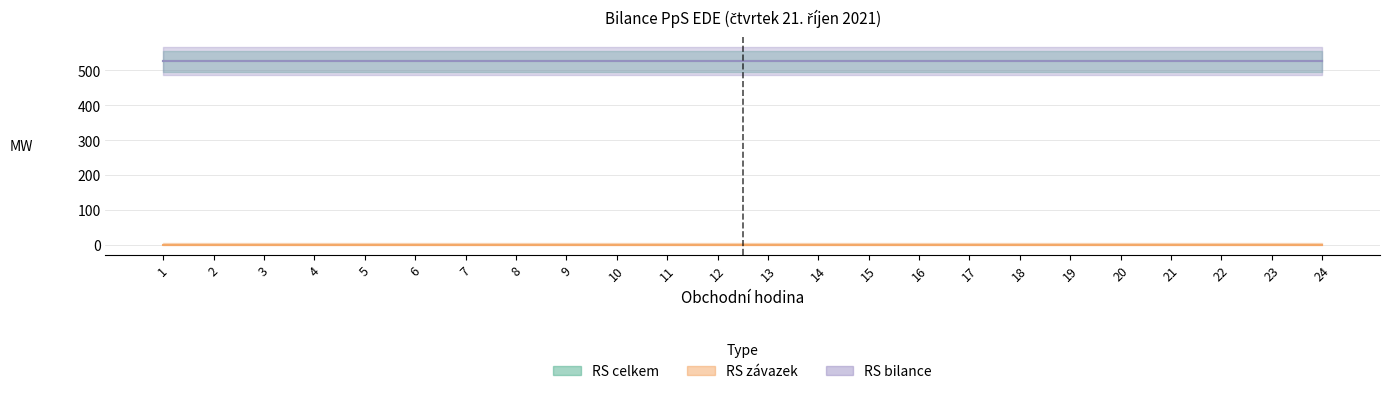

What is the total value across all series at 22?

1052